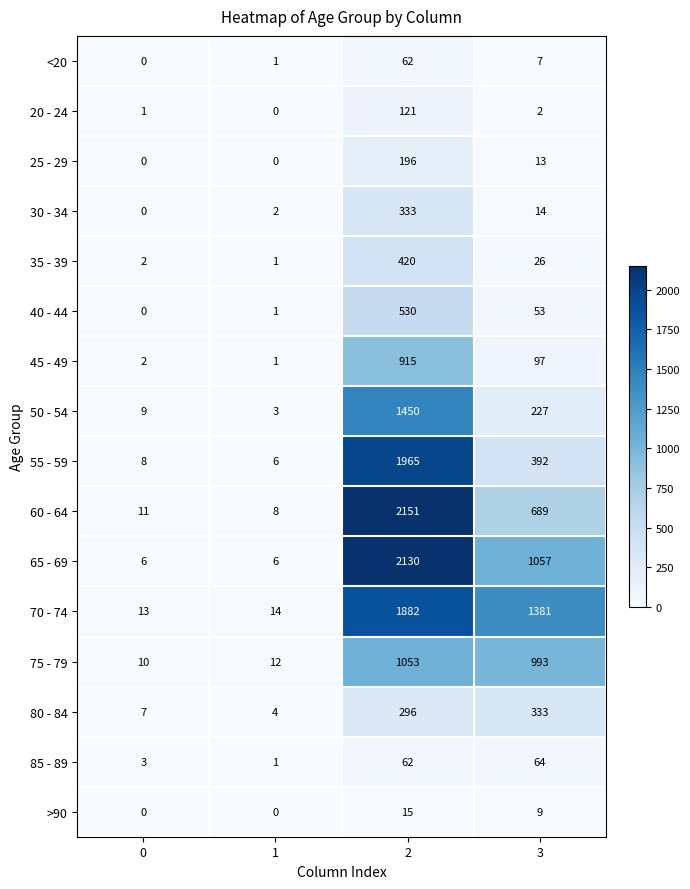

What is the maximum value shown in the chart?

2151